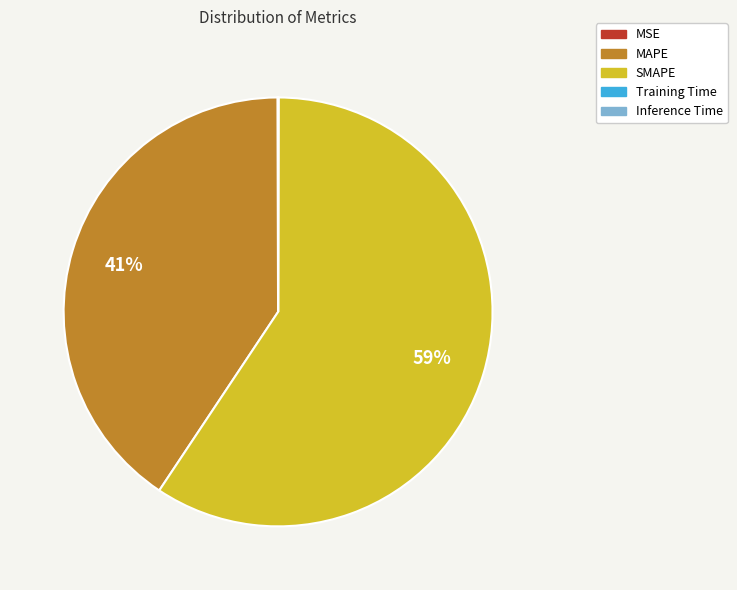

To the nearest percent, what portion does SMAPE represent?

59%